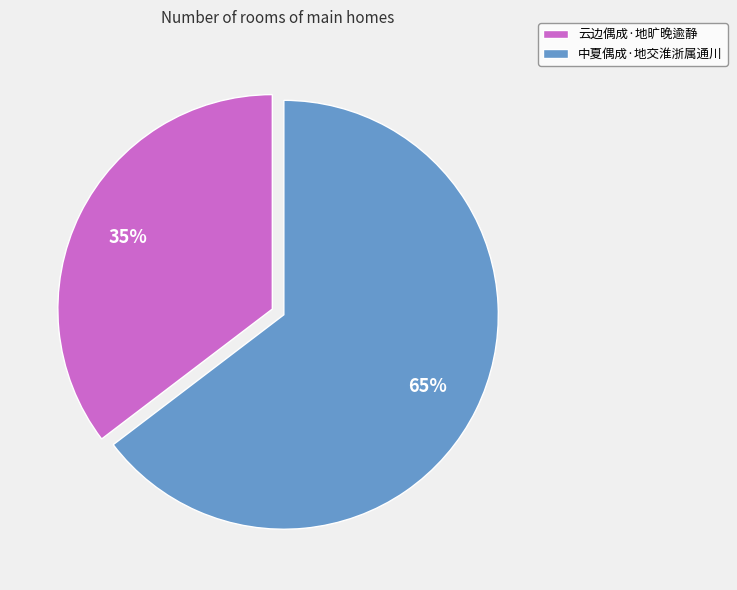

Is it true that 云边偶成·地旷晚逾静 is 27% of the pie?

False